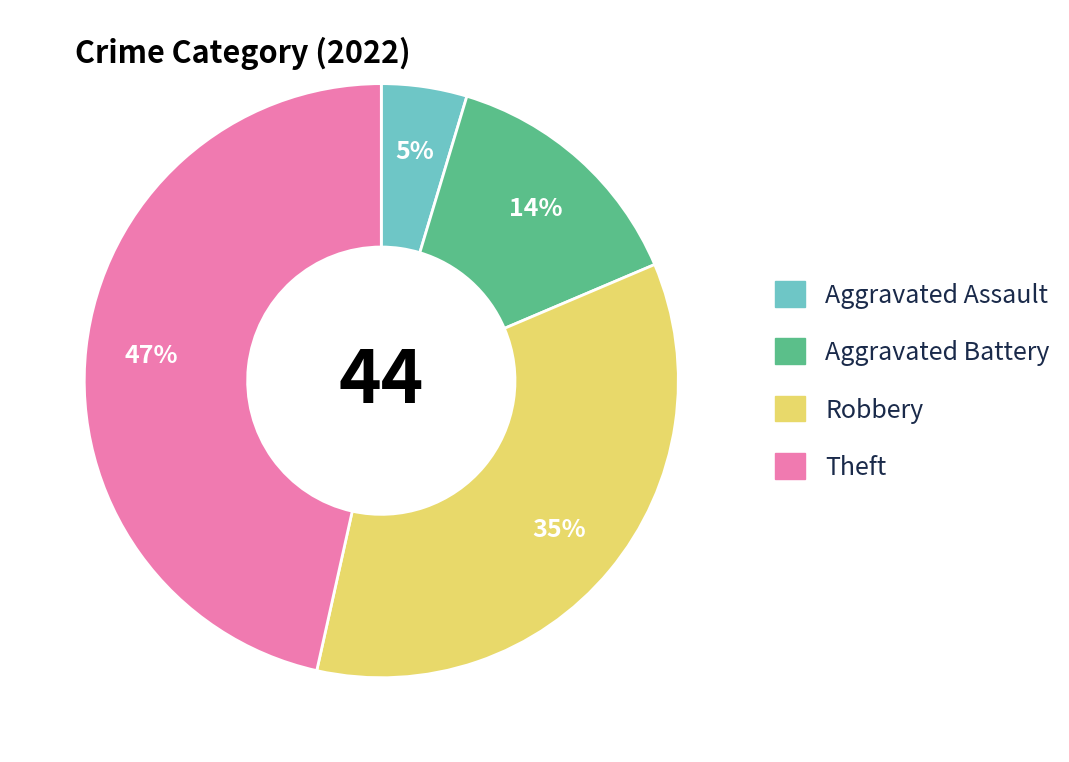

Is there any slice that represents more than half of the pie?

No